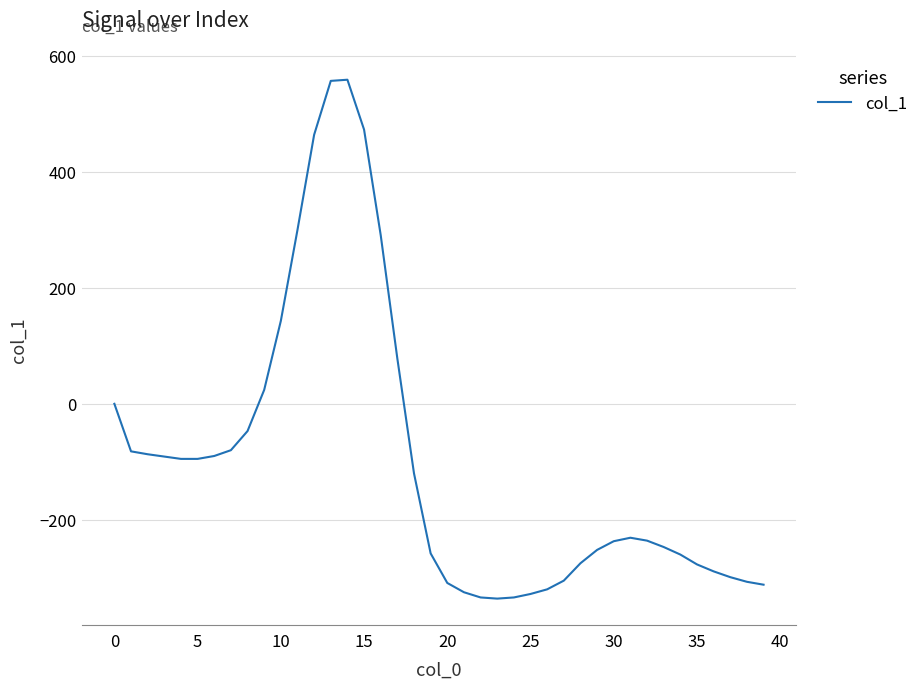

How many series are shown in this chart?

1